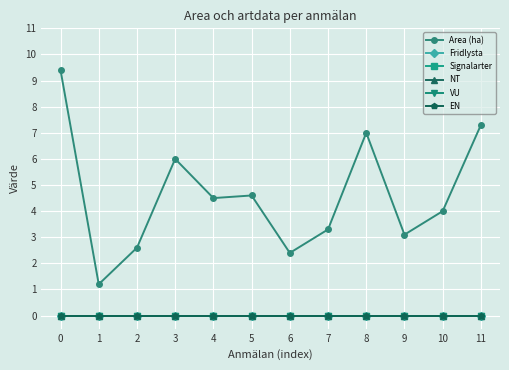

Does the chart have visible grid lines?

Yes